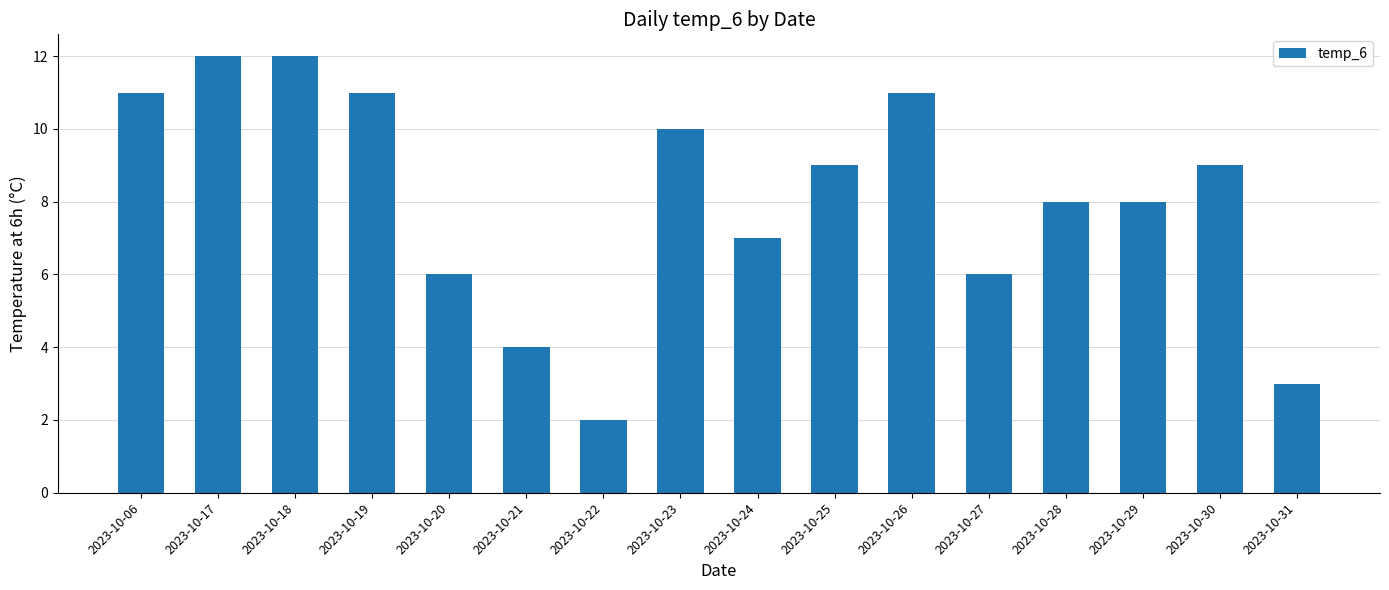

Reading left to right, extract all data points from this chart.

11	12	12	11	6	4	2	10	7	9	11	6	8	8	9	3